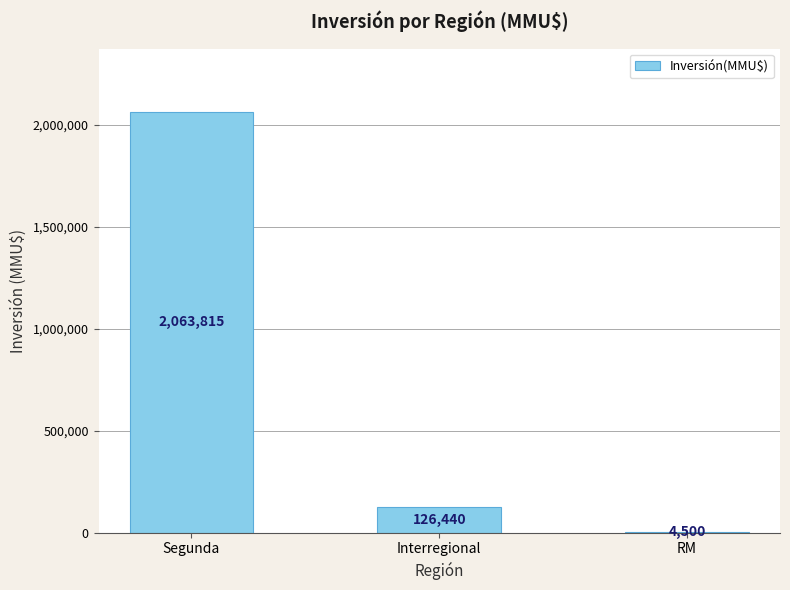

How many data points does each series have?

3